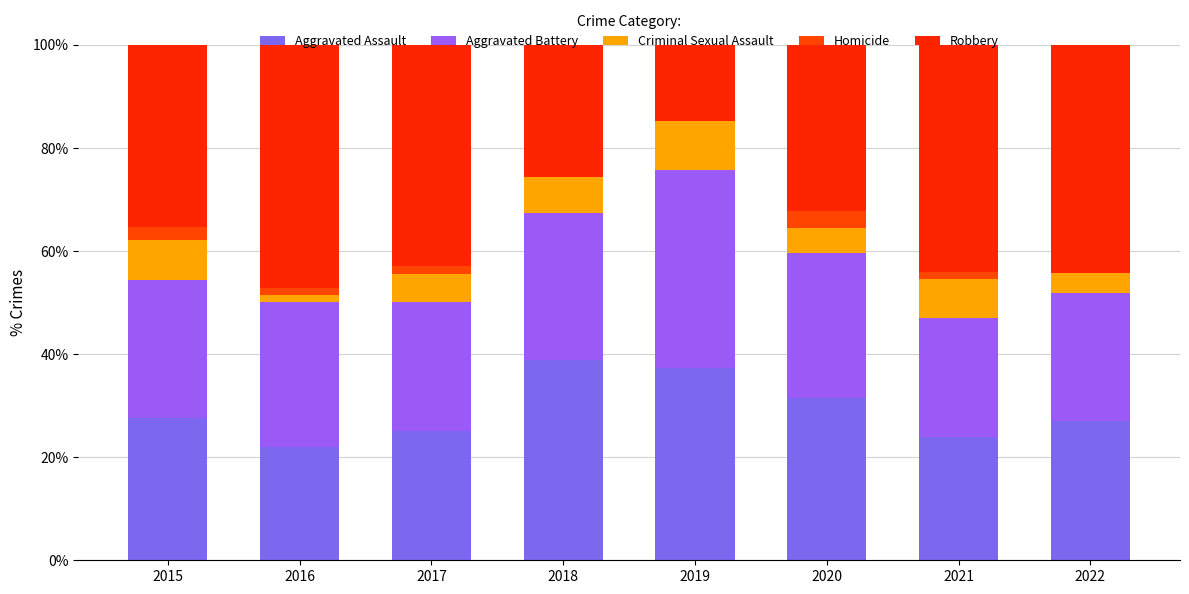

Are the bars grouped side by side (vs. stacked)?

No